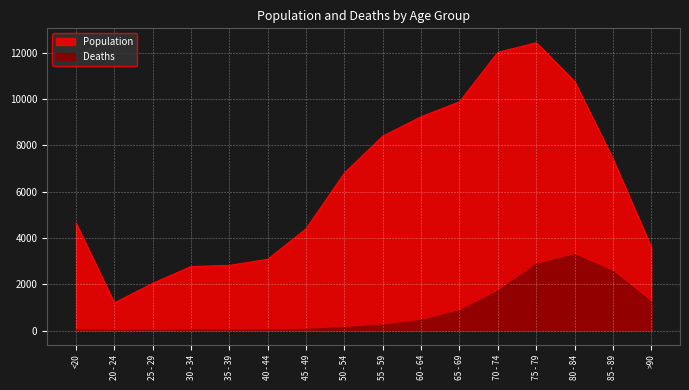

What position from the right is >90?

1